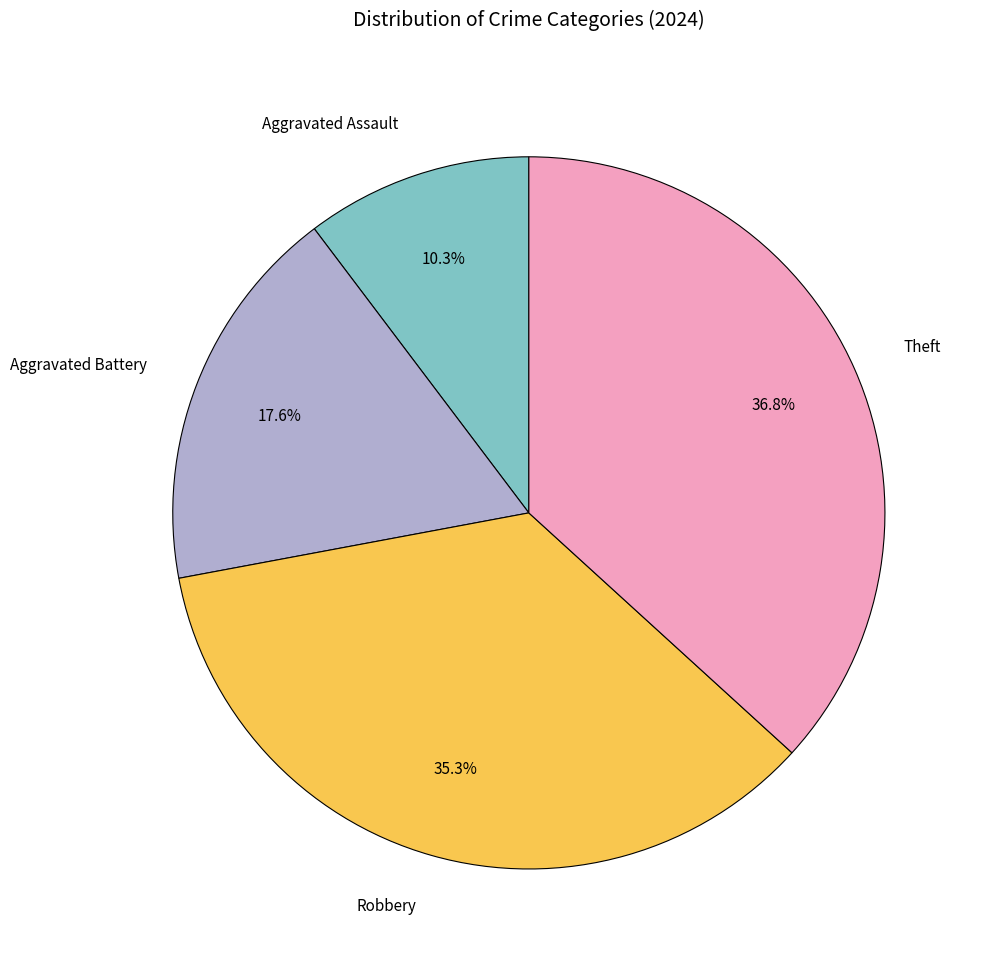

How many segments does this pie chart have?

4